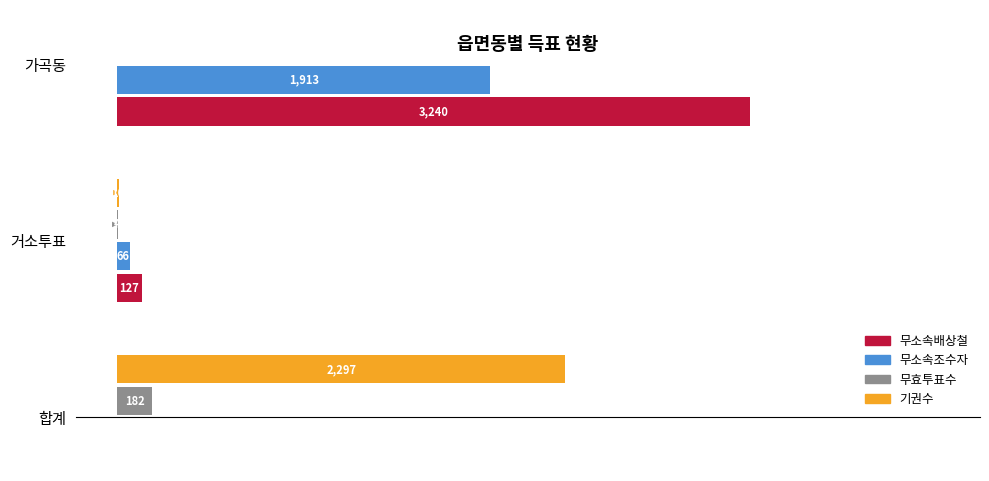

Does the chart contain any negative values?

No